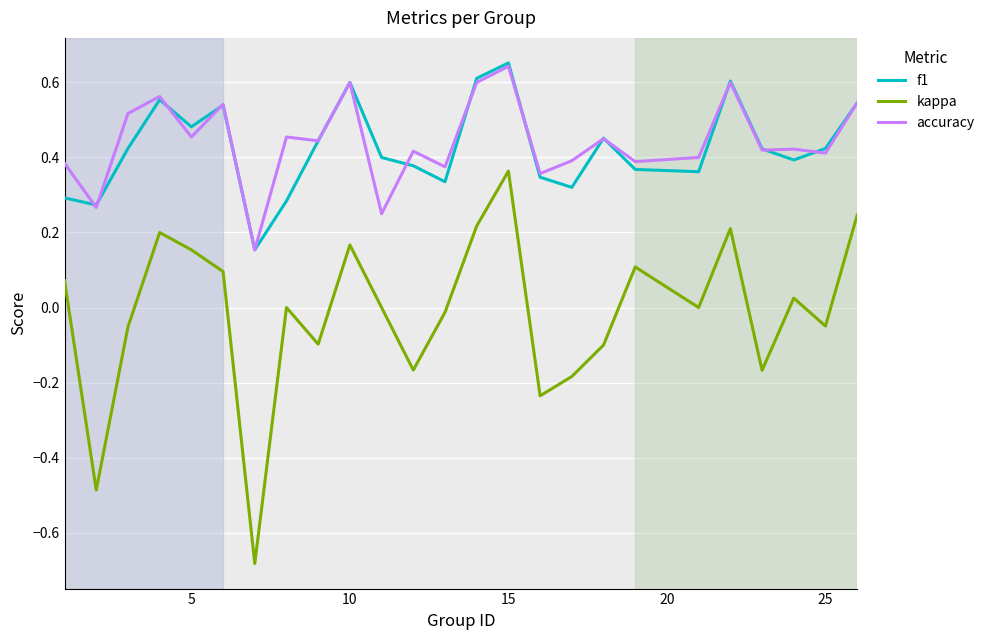

True or false: accuracy and kappa intersect in this chart.

False